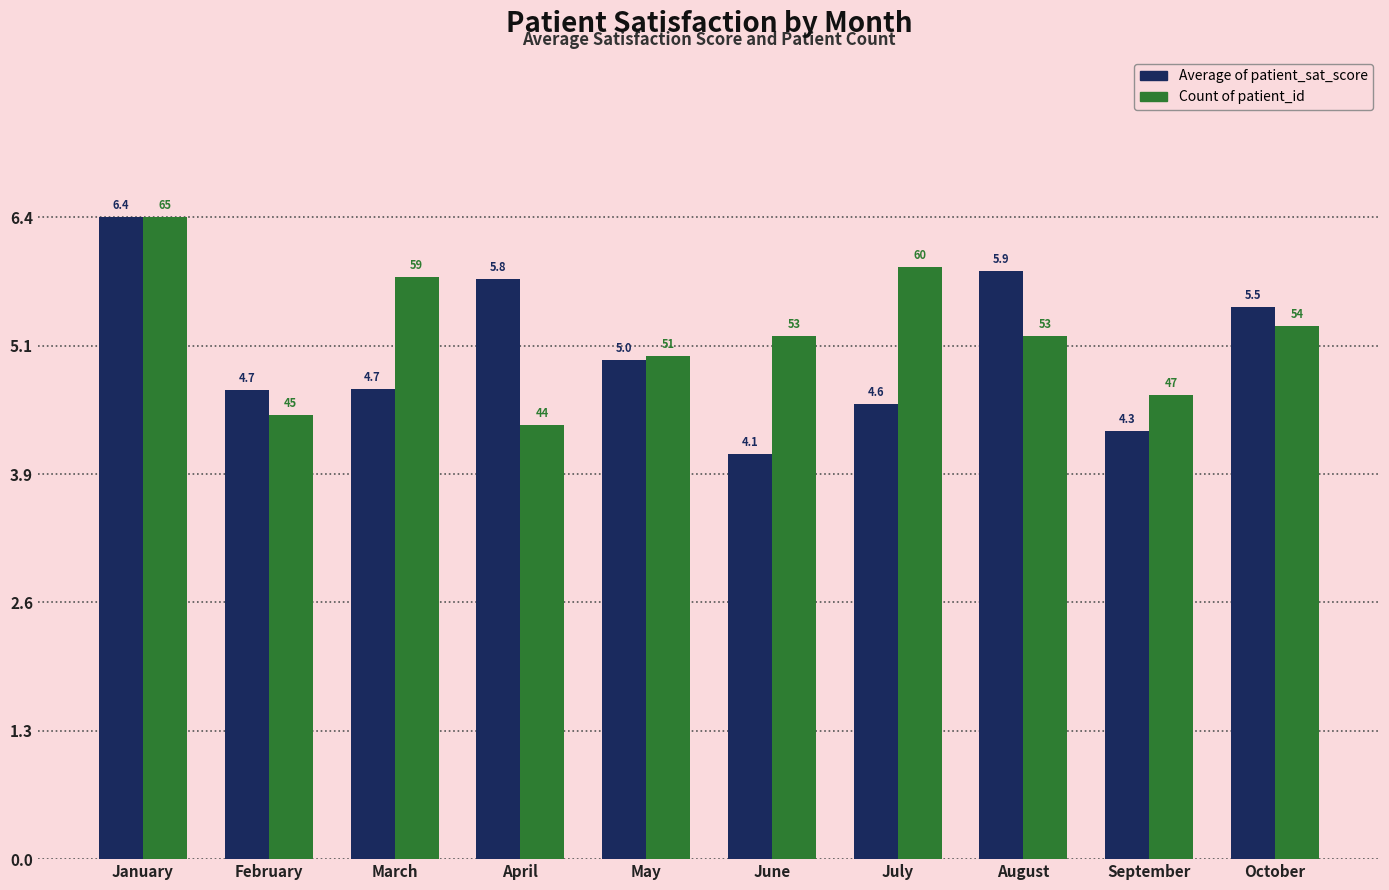

What is the maximum value shown in the chart?

6.4